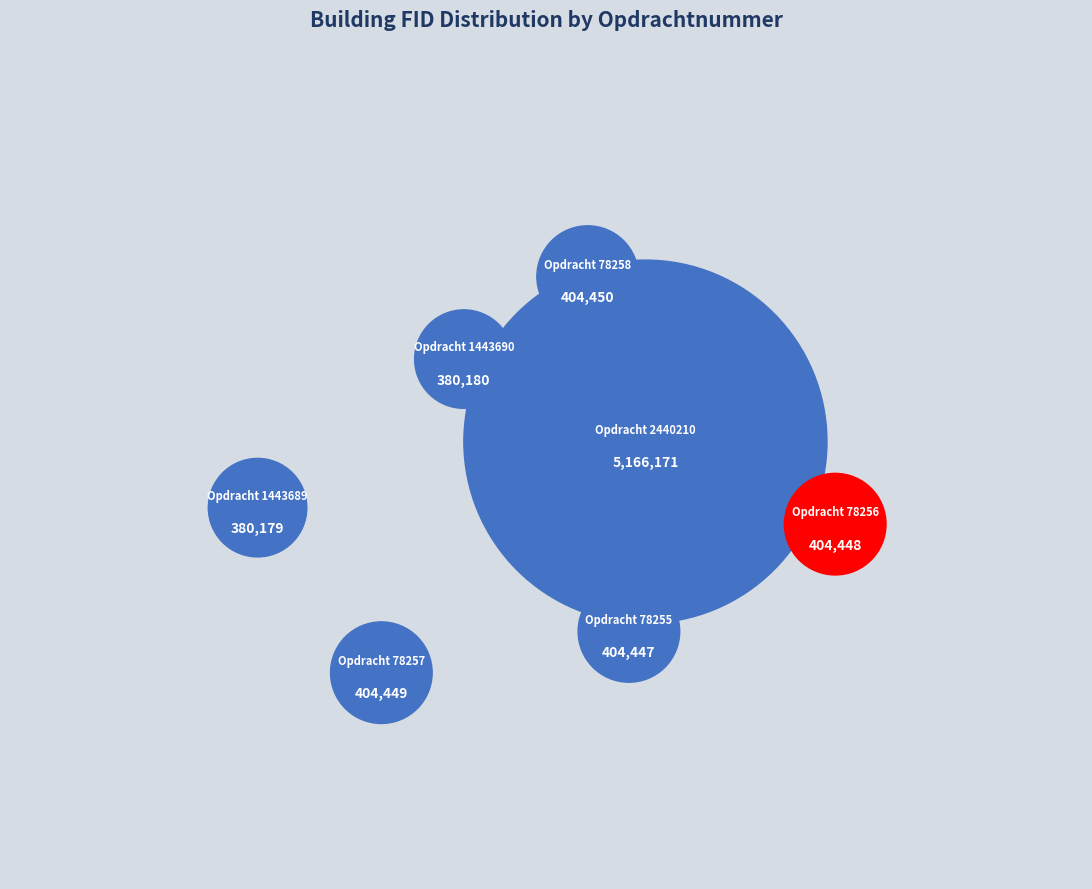

Rank the categories by value from highest to lowest.

2440210, 78258, 78257, 78256, 78255, 1443690, 1443689